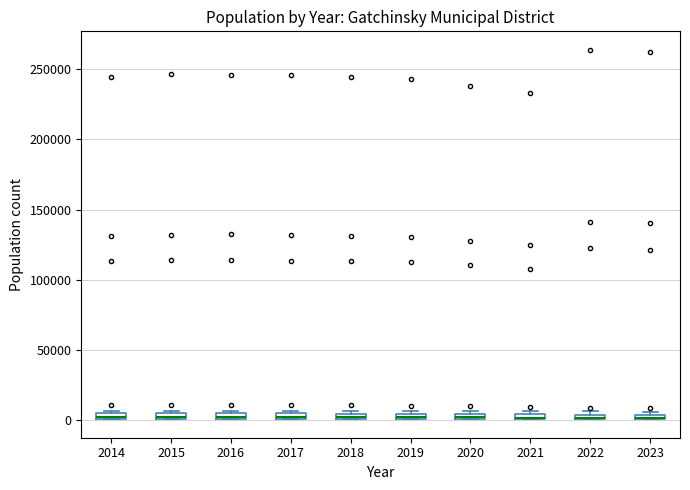

Where is the lower edge of the box at x = 2021 on the y-axis? The values are not printed on the chart, so give them approximately, as read against the axis.

0